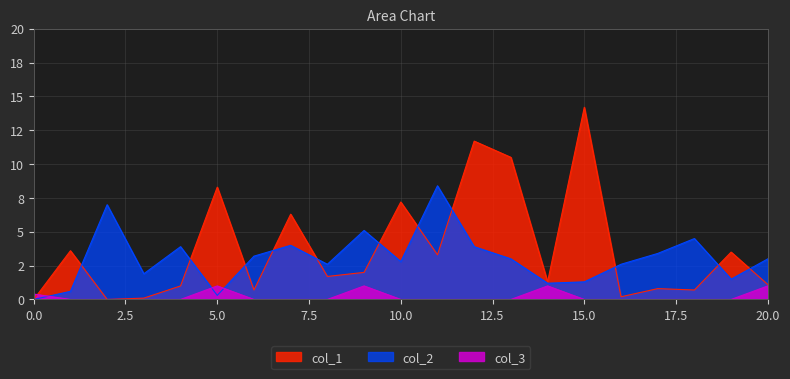

True or false: col_3 and col_1 cross at least once.

True